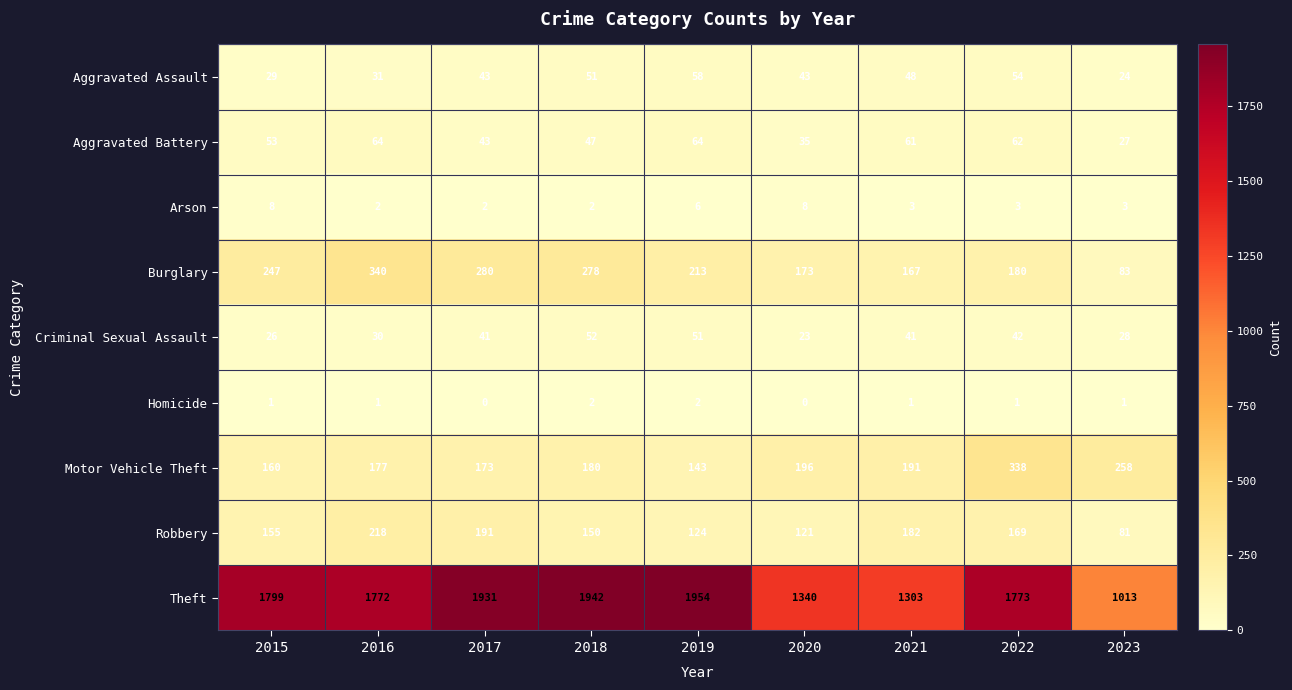

Rank the series by their maximum value, from highest to lowest.

Theft, Burglary, Motor Vehicle Theft, Robbery, Aggravated Battery, Aggravated Assault, Criminal Sexual Assault, Arson, Homicide